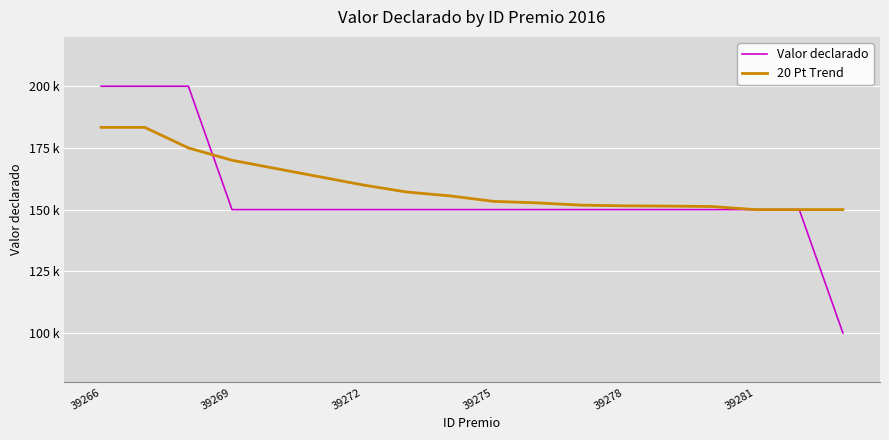

After their last crossing, which series has the higher values: 20 Pt Trend or Valor declarado?

20 Pt Trend